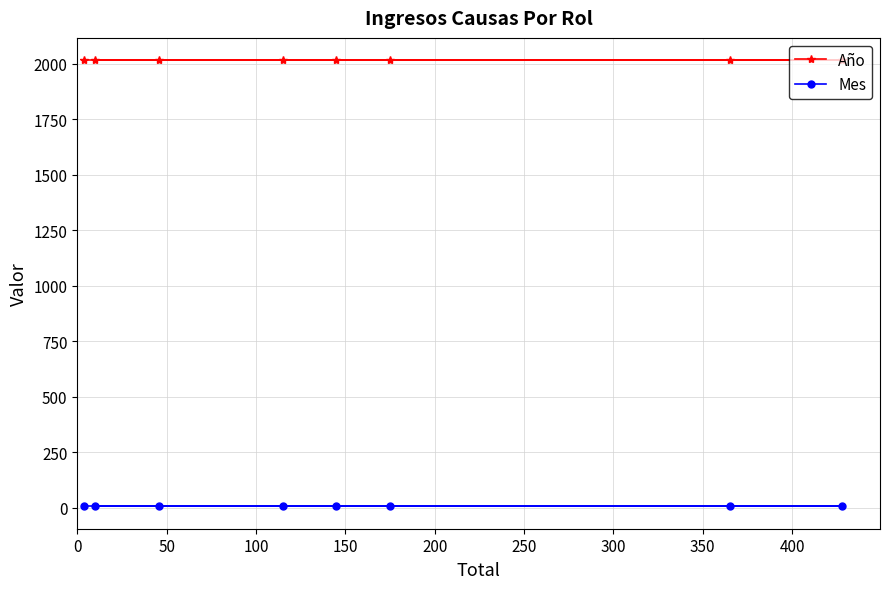

What is the value of the Año point at the 7th from the left?

2017